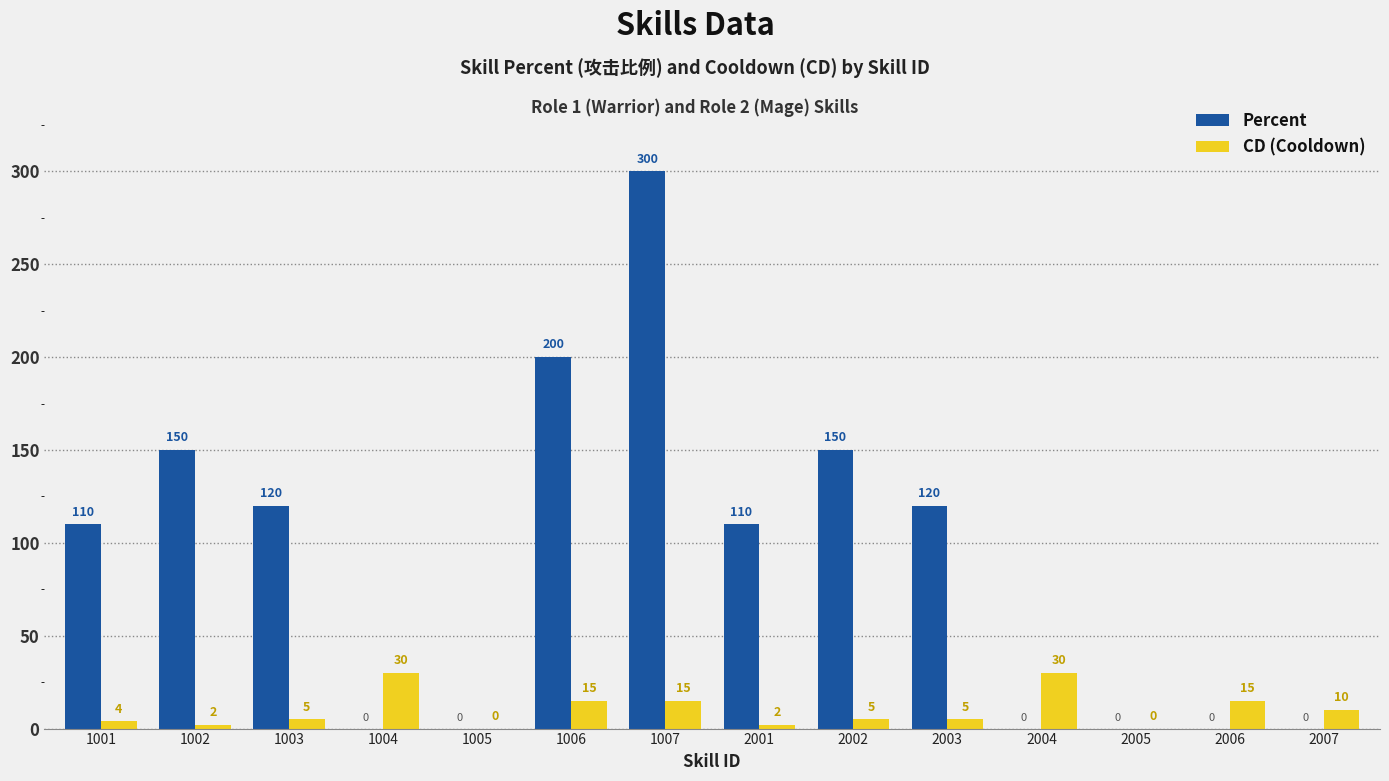

True or false: Percent has a value of 0 at 1005.

True